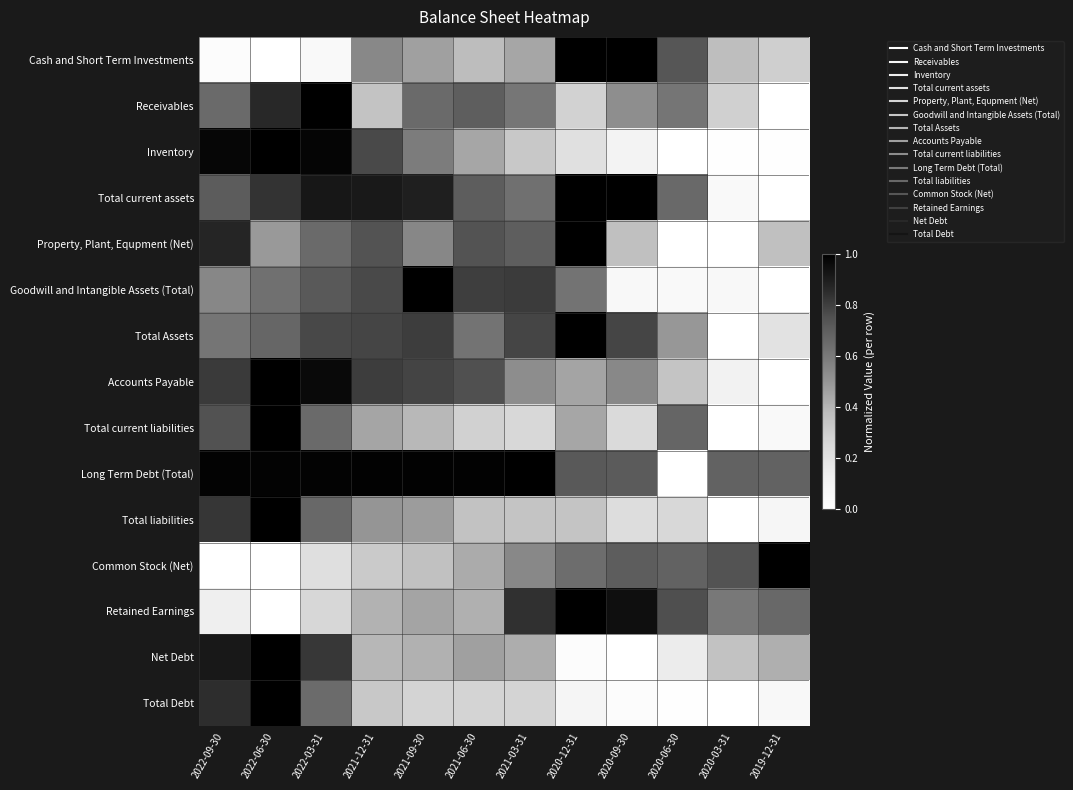

List the series in order of their peak value, lowest first.

Cash and Short Term Investments, Receivables, Inventory, Total current assets, Property, Plant, Equpment (Net), Goodwill and Intangible Assets (Total), Total Assets, Accounts Payable, Total current liabilities, Long Term Debt (Total), Total liabilities, Common Stock (Net), Retained Earnings, Net Debt, Total Debt